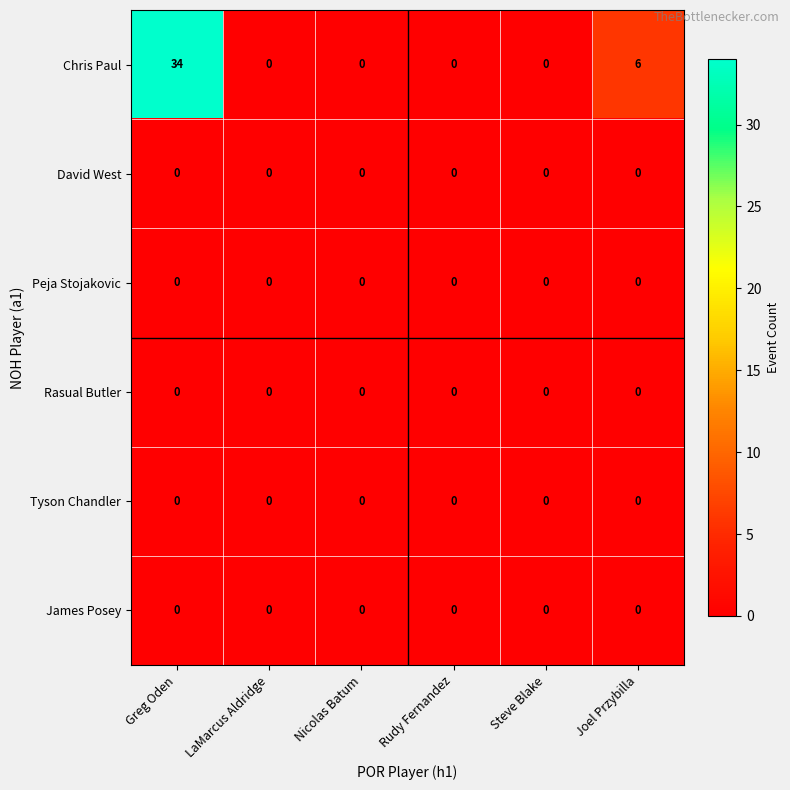

The value of Chris Paul at LaMarcus Aldridge is 0. True or false?

True